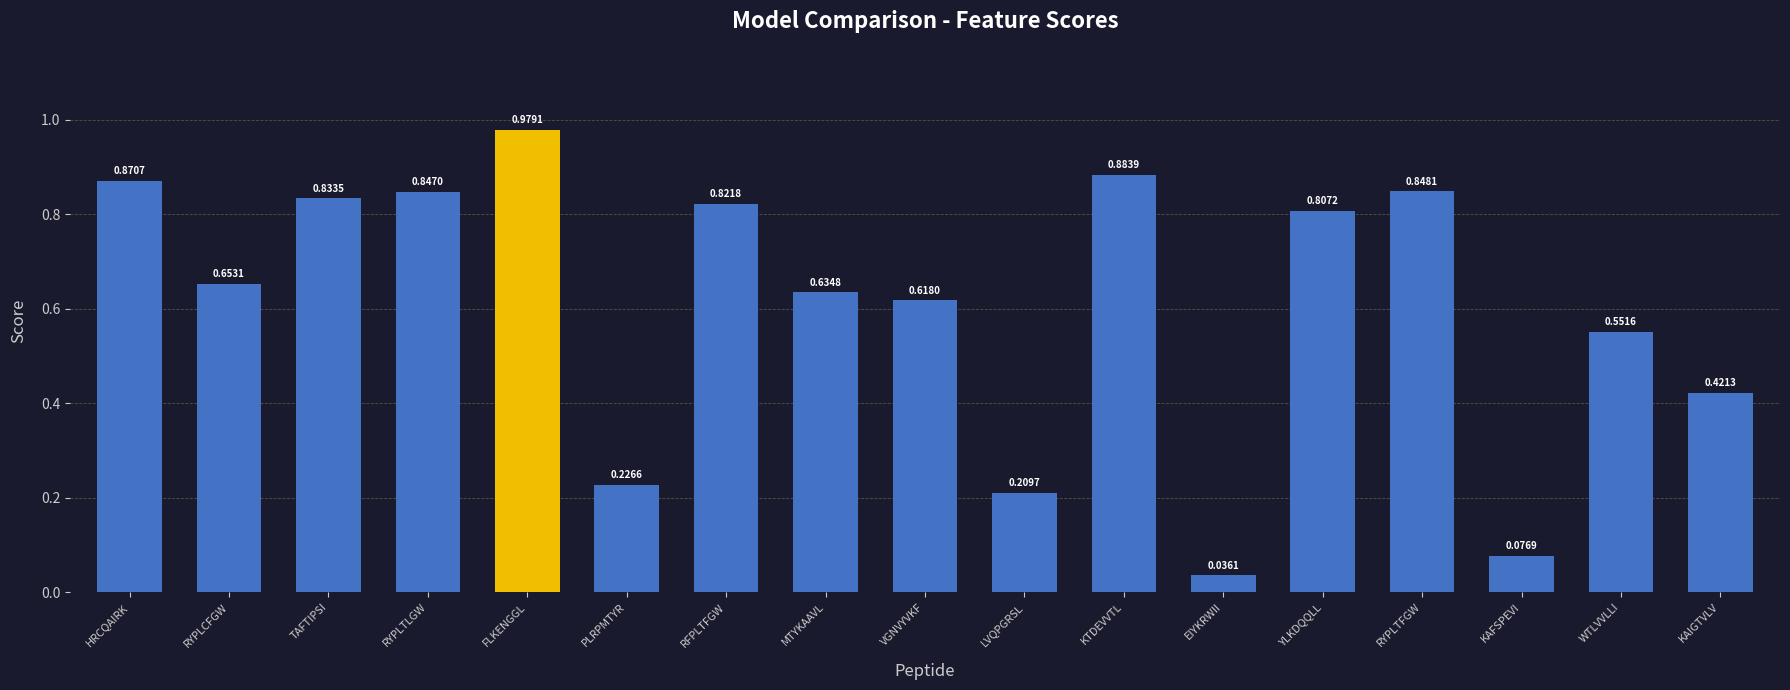

True or false: the data shows 0.3 at YLKDQQLL.

False